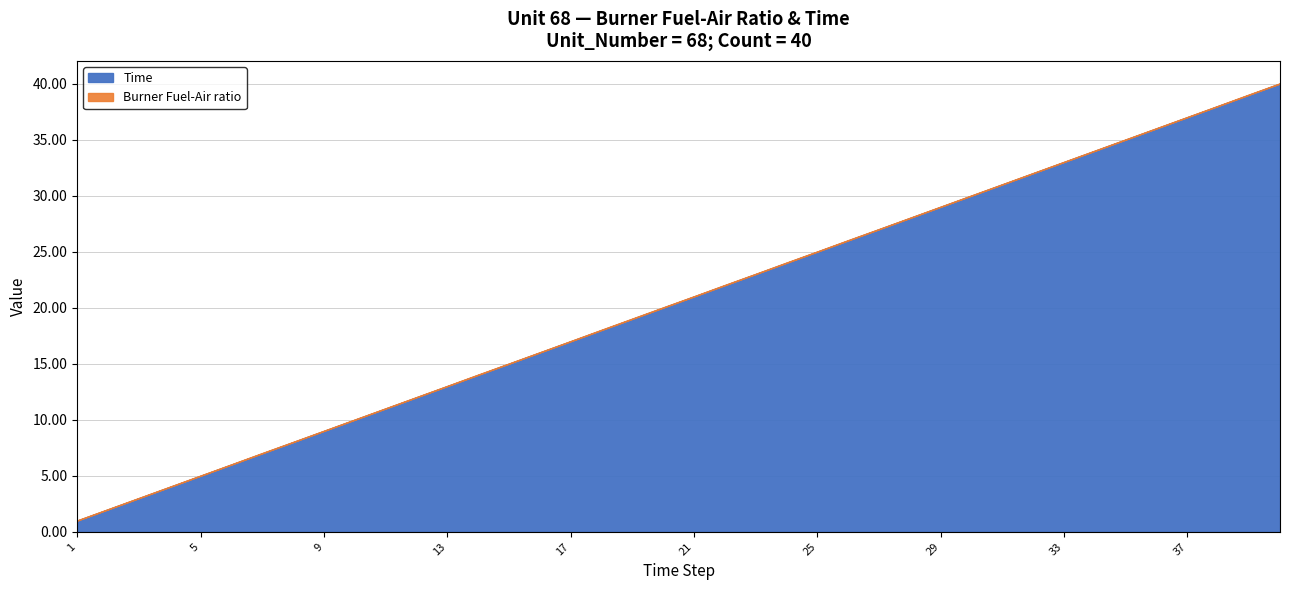

What is the total value across all series at 8?

8.0